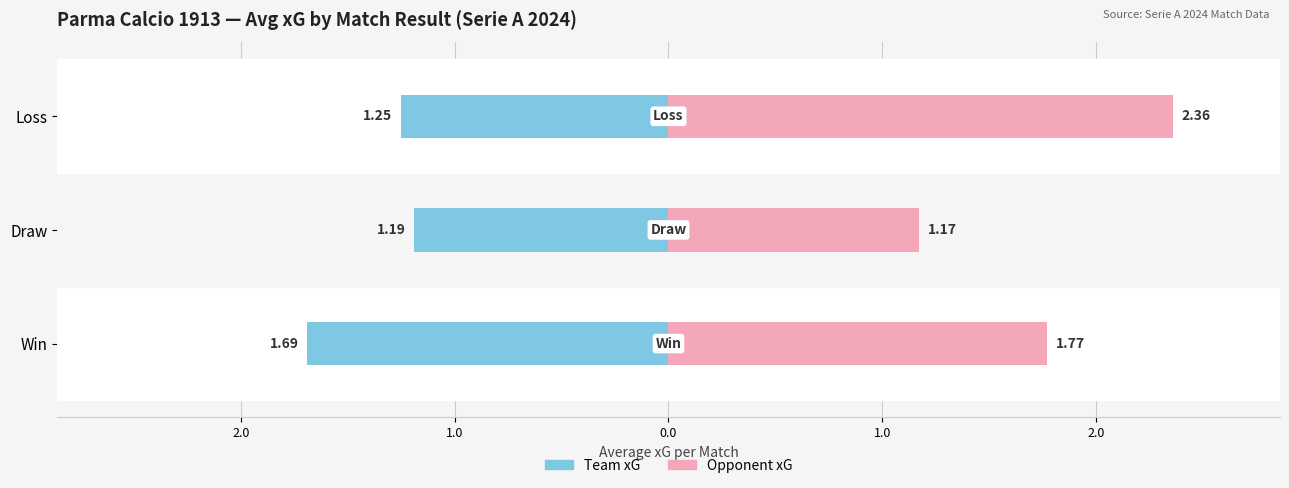

The value of Opponent xG at Draw is 0.3. True or false?

False